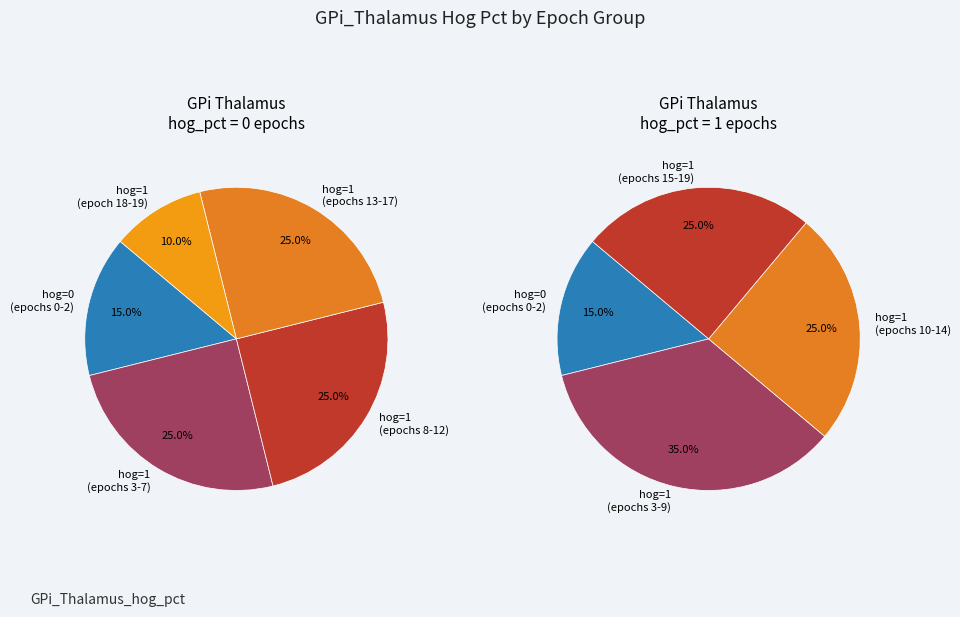

Does epoch 10 (hog=1) represent more than half of the total?

No